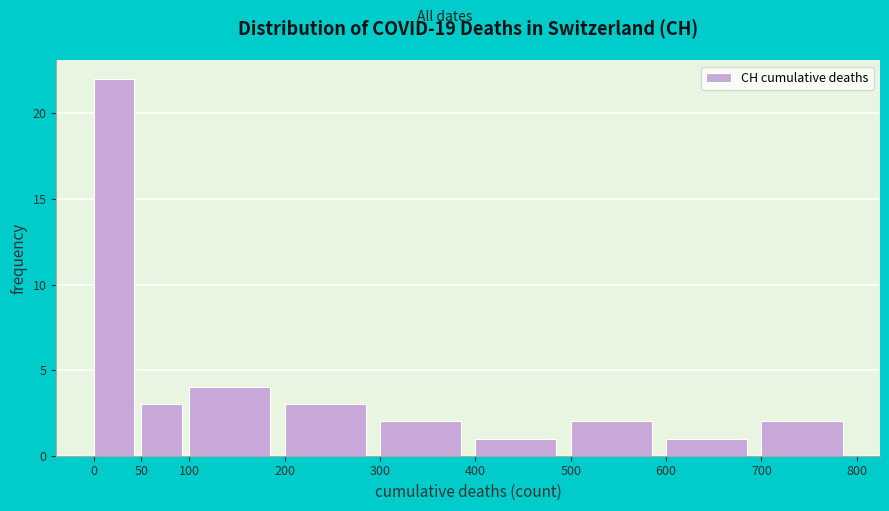

Reading left to right, list every bar in this chart as the range it spans on the x-axis followed by its height. The values are not printed on the chart, so give them approximately, as read against the axis.

0 to 50: 22
50 to 100: 3
100 to 200: 4
200 to 300: 3
300 to 400: 2
400 to 500: 1
500 to 600: 2
600 to 700: 1
700 to 800: 2